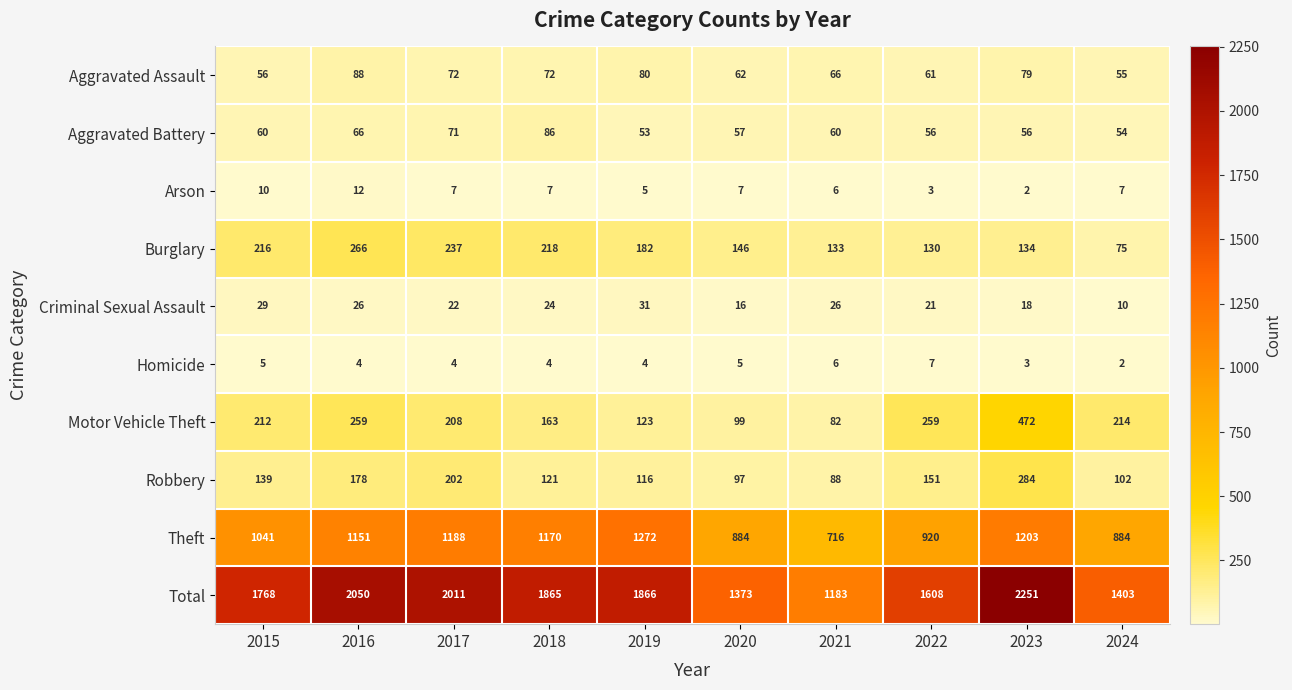

Rank the series at 2023 from lowest to highest value.

Arson, Homicide, Criminal Sexual Assault, Aggravated Battery, Aggravated Assault, Burglary, Robbery, Motor Vehicle Theft, Theft, Total